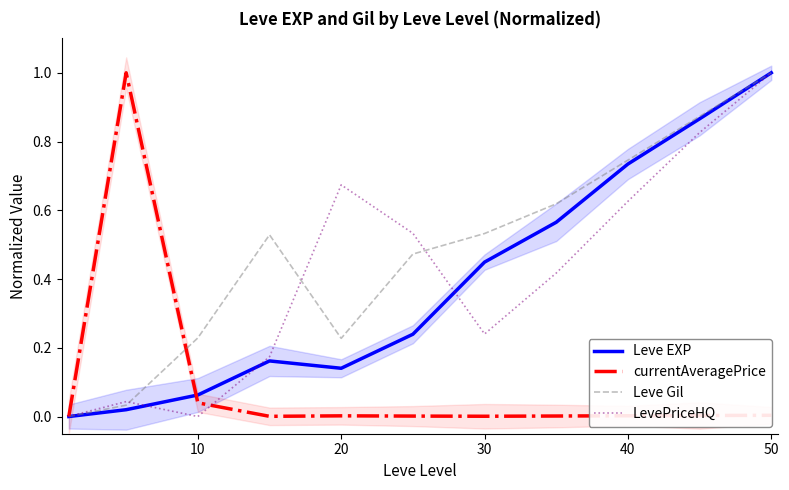

Which series has the widest spread of values?

Leve EXP